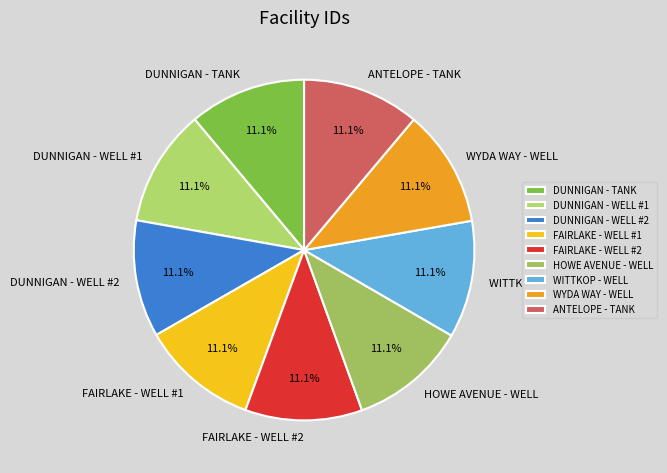

To the nearest percent, what percentage of the pie is FAIRLAKE - WELL #2?

11%